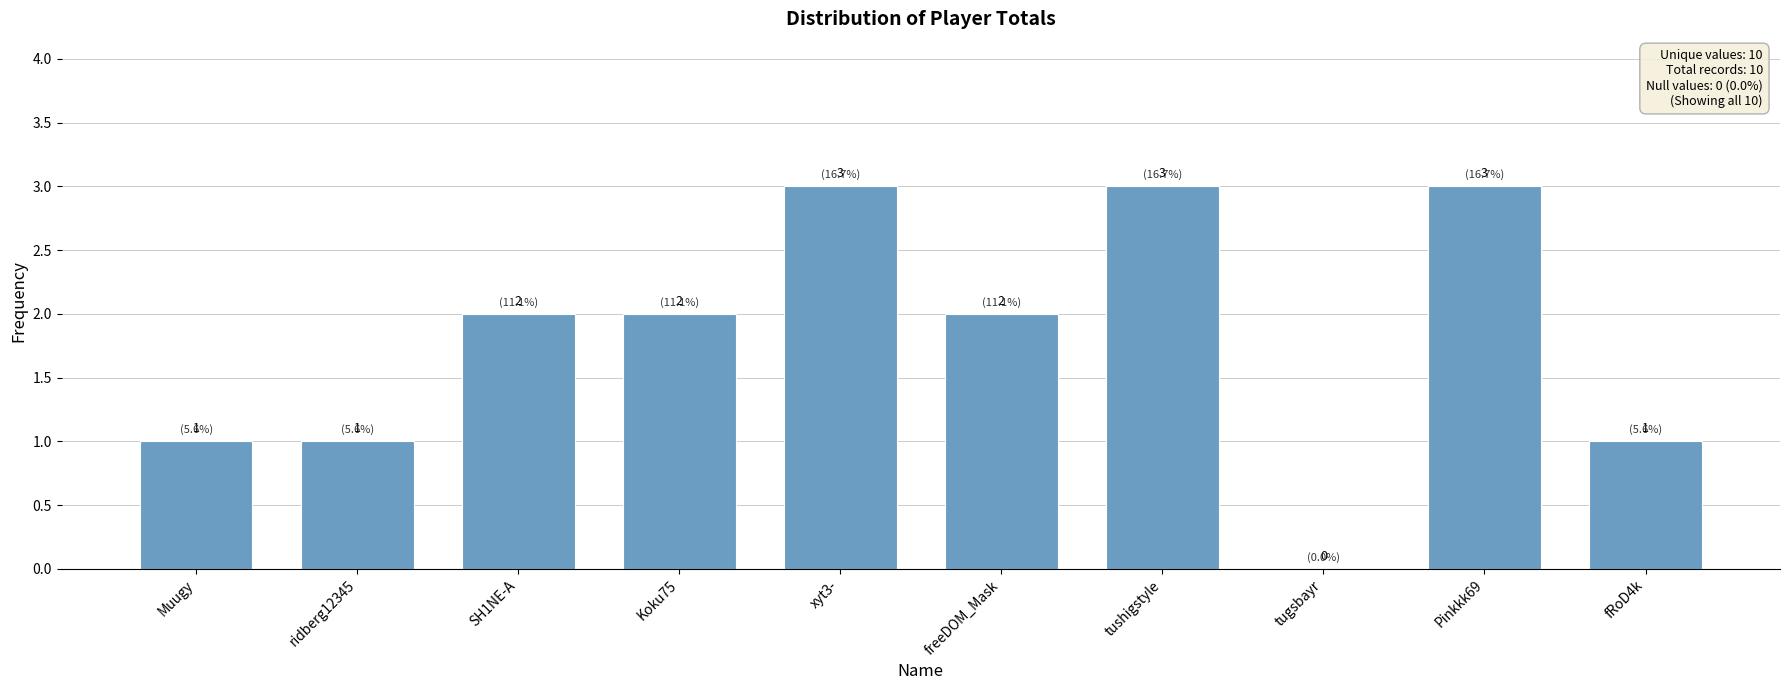

What is the maximum value shown in the chart?

3